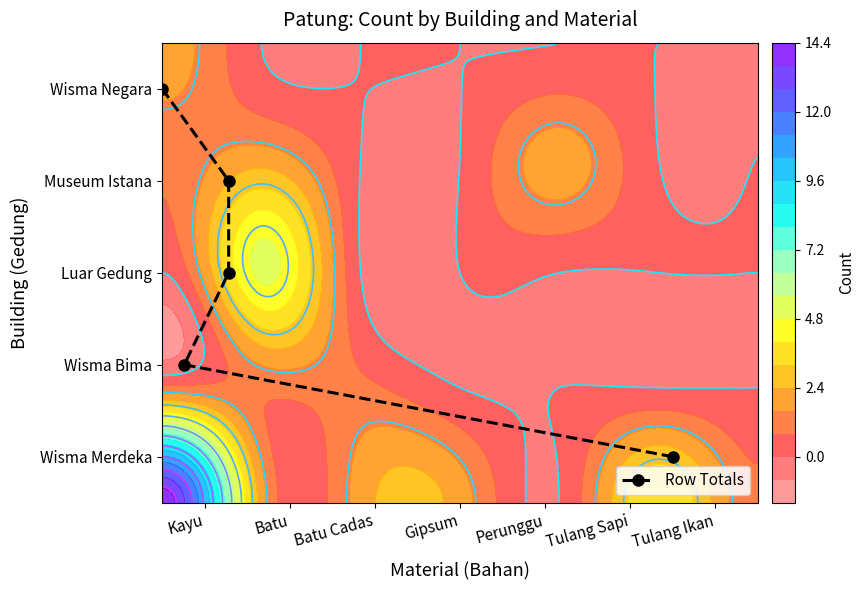

What is the greatest value displayed?

4.5